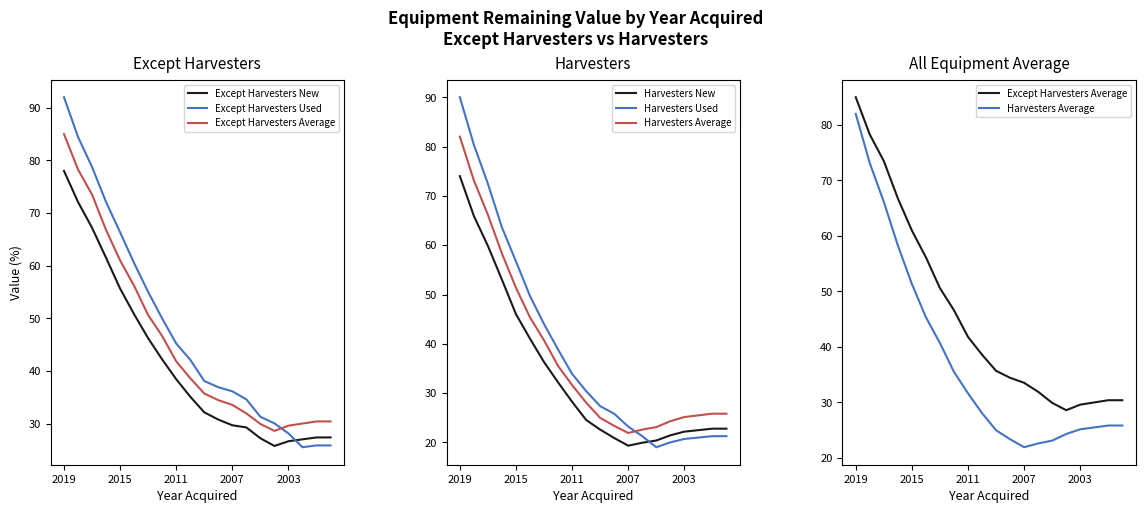

The Except Harvesters New series shows 65.2 at 6. True or false?

False